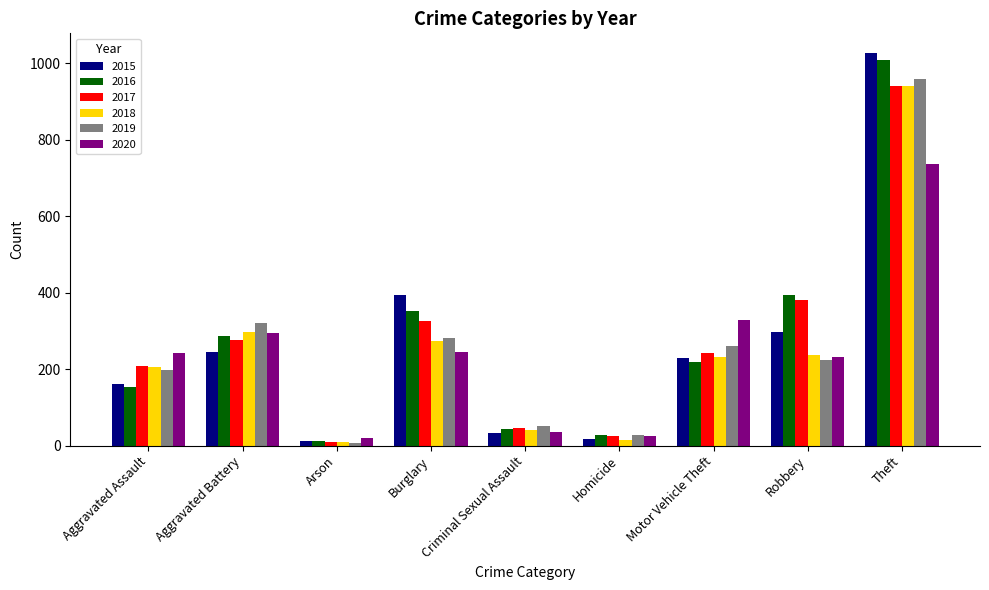

What is the difference between the 2020 values at Aggravated Assault and Burglary?

3